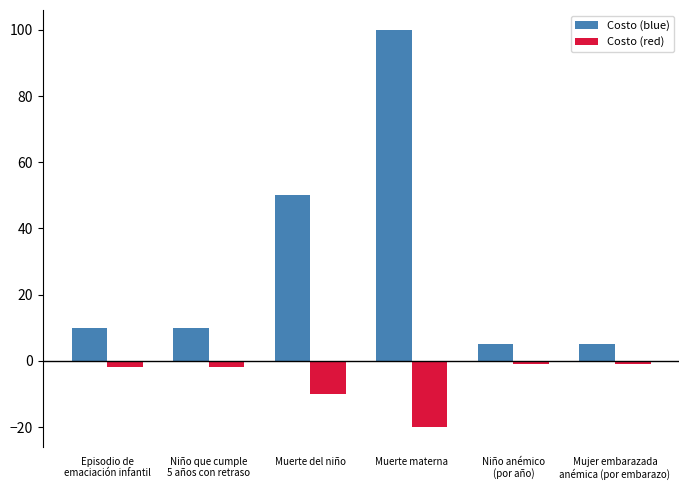

Reading left to right, transcribe all the data shown in this chart.

Costo (blue): 10	10	50	100	5	5
Costo (red): -2	-2	-10	-20	-1	-1